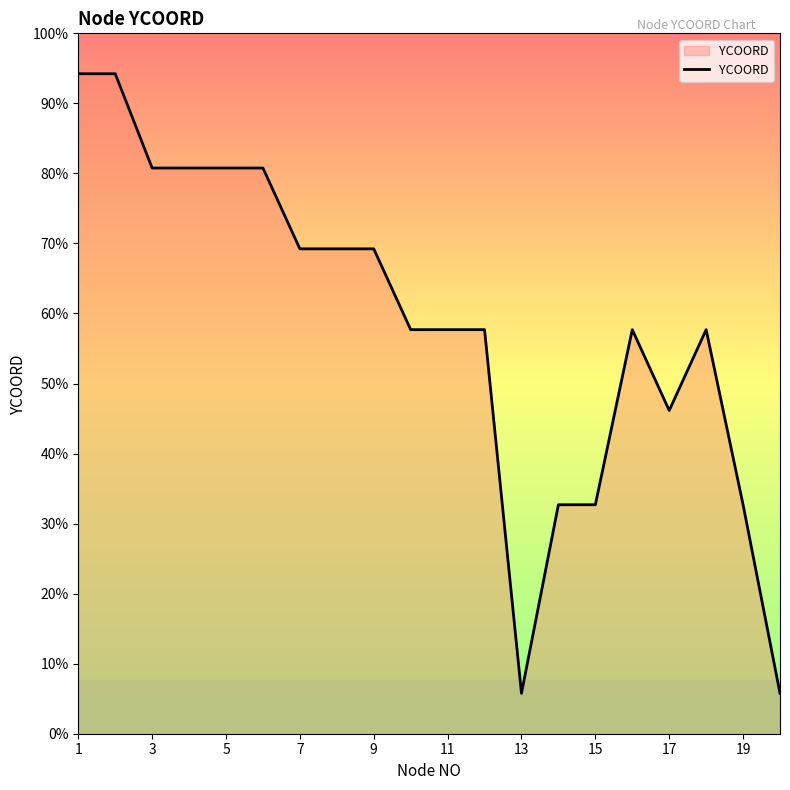

Which label corresponds to the largest value in the chart?

1